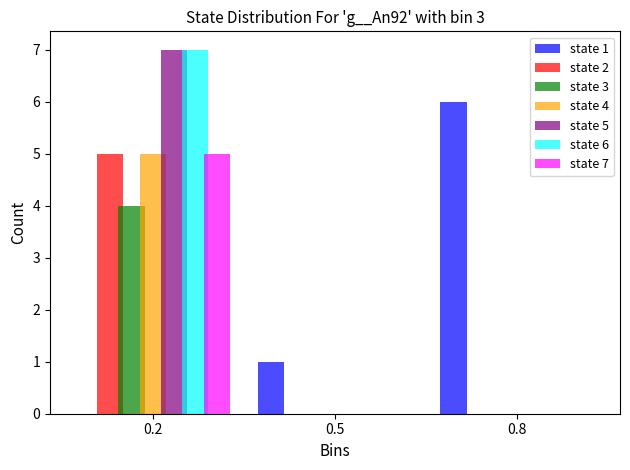

Reading left to right, what are all the values shown in this chart?

state 1: 0.2=0	0.5=1	0.8=6
state 2: 0.2=5	0.5=0	0.8=0
state 3: 0.2=4	0.5=0	0.8=0
state 4: 0.2=5	0.5=0	0.8=0
state 5: 0.2=7	0.5=0	0.8=0
state 6: 0.2=7	0.5=0	0.8=0
state 7: 0.2=5	0.5=0	0.8=0